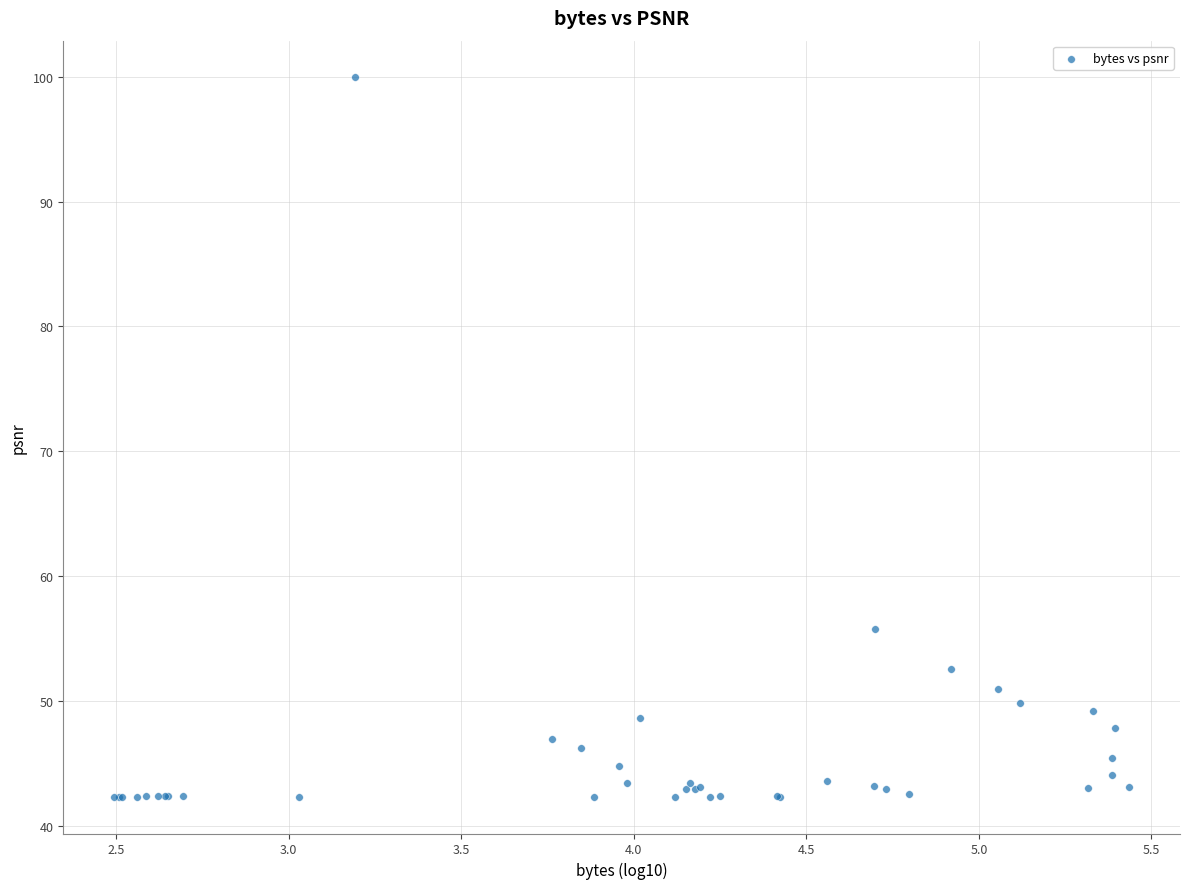

What Y value in the scatter plot is closest to 71?

55.8